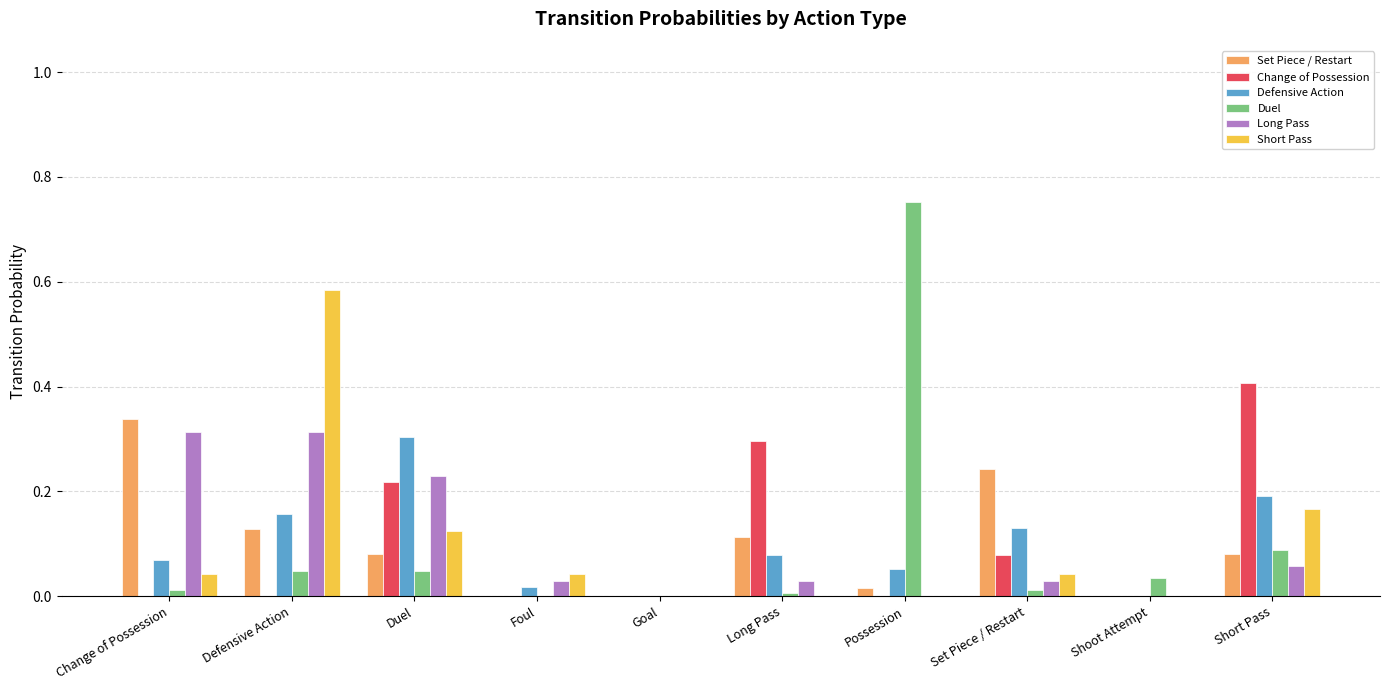

Is the value of Defensive Action at Short Pass greater than the value of Short Pass at Duel?

Yes